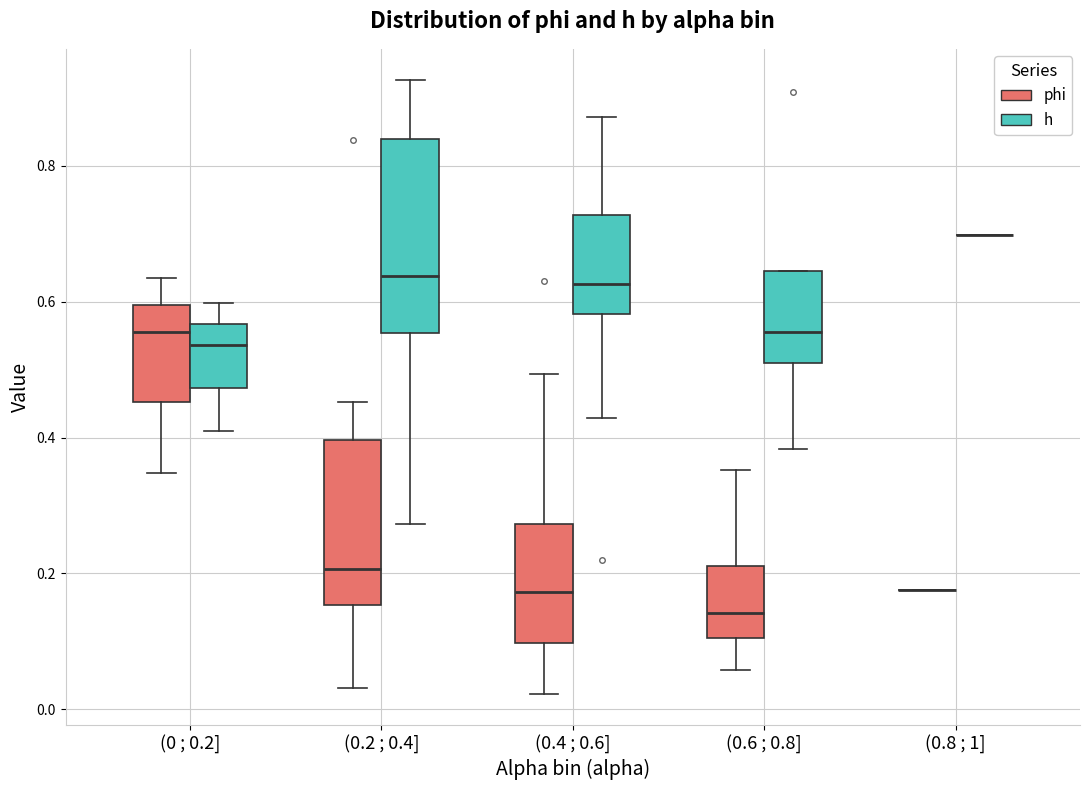

Reading left to right, read every box against the y-axis: the position of its median line, the range the box covers, and the ends of its whiskers. The values are not printed on the chart, so give them approximately, as read against the axis.

(0 ; 0.2] (phi): median 0.56, box 0.46 to 0.60, whiskers 0.34 to 0.64
(0 ; 0.2] (h): median 0.54, box 0.48 to 0.56, whiskers 0.40 to 0.60
(0.2 ; 0.4] (phi): median 0.20, box 0.16 to 0.40, whiskers 0.04 to 0.46
(0.2 ; 0.4] (h): median 0.64, box 0.56 to 0.84, whiskers 0.28 to 0.92
(0.4 ; 0.6] (phi): median 0.18, box 0.10 to 0.28, whiskers 0.02 to 0.50
(0.4 ; 0.6] (h): median 0.62, box 0.58 to 0.72, whiskers 0.42 to 0.88
(0.6 ; 0.8] (phi): median 0.14, box 0.10 to 0.22, whiskers 0.06 to 0.36
(0.6 ; 0.8] (h): median 0.56, box 0.52 to 0.64, whiskers 0.38 to 0.64
(0.8 ; 1] (phi): box collapsed to a line at 0.18, whiskers 0.18 to 0.18
(0.8 ; 1] (h): box collapsed to a line at 0.70, whiskers 0.70 to 0.70